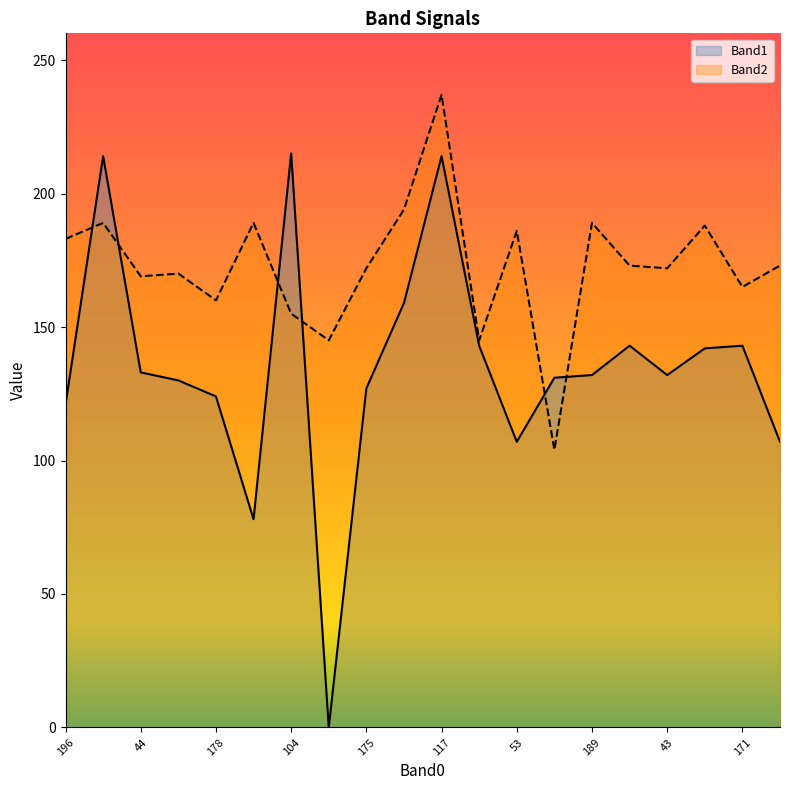

What is the label of the 8th point from the right?

53